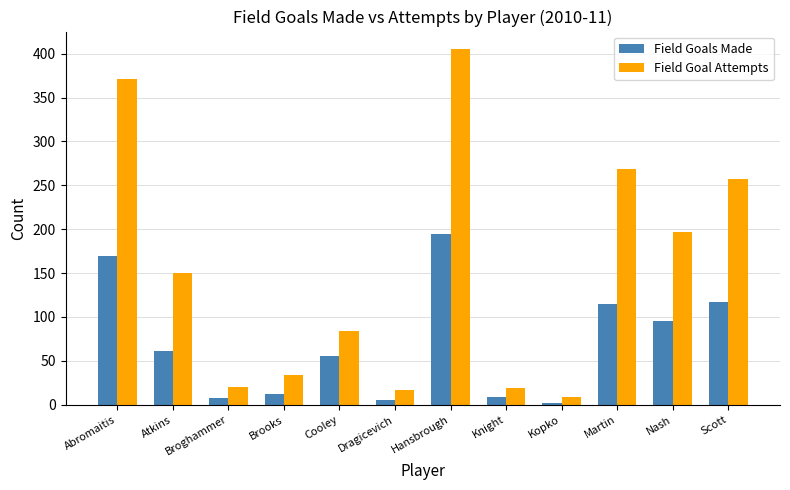

Where is Field Goal Attempts nearest to the value 207?

Nash